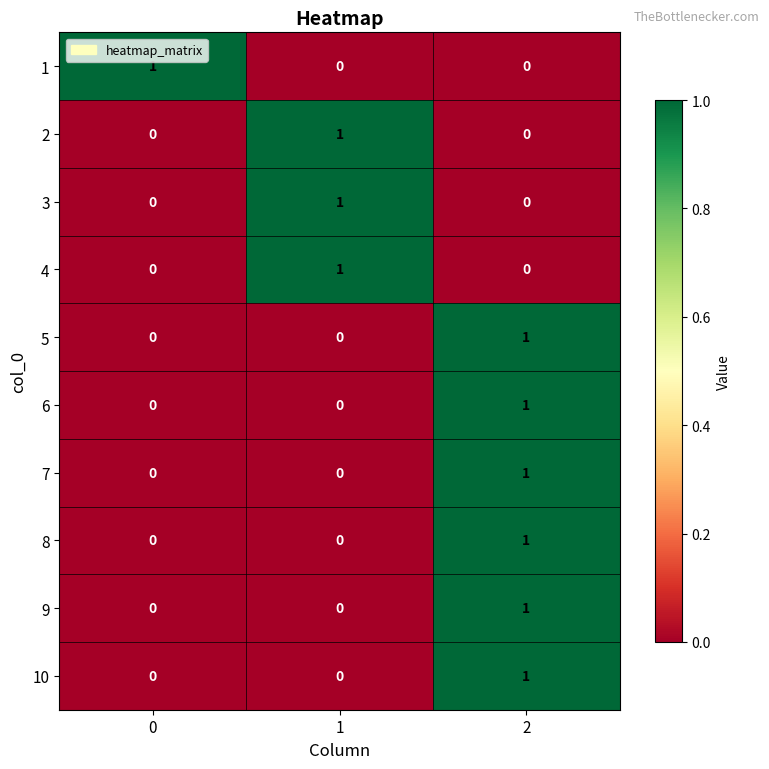

At how many categories does at least one series exceed 0?

3